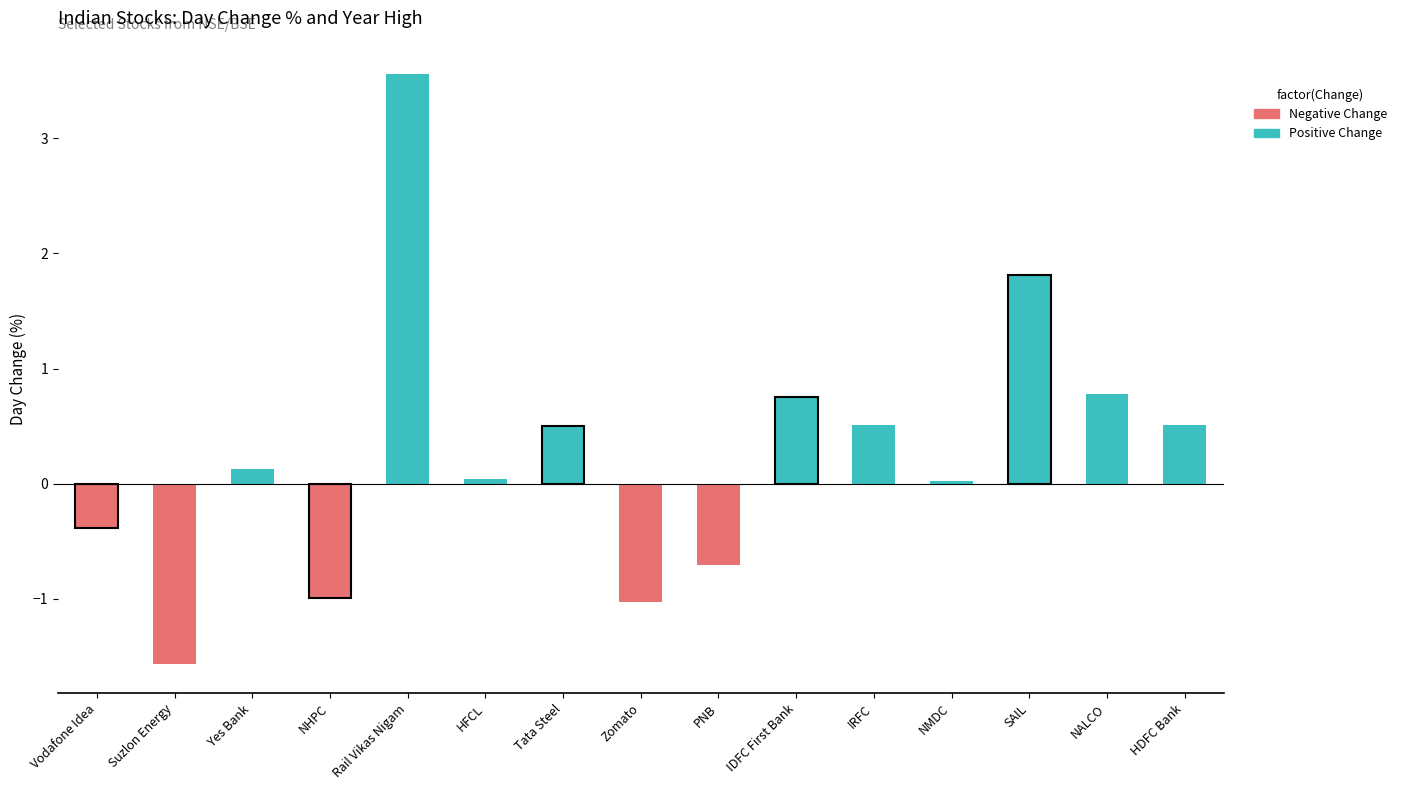

Which series changed the most between Yes Bank and HFCL?

Positive Change